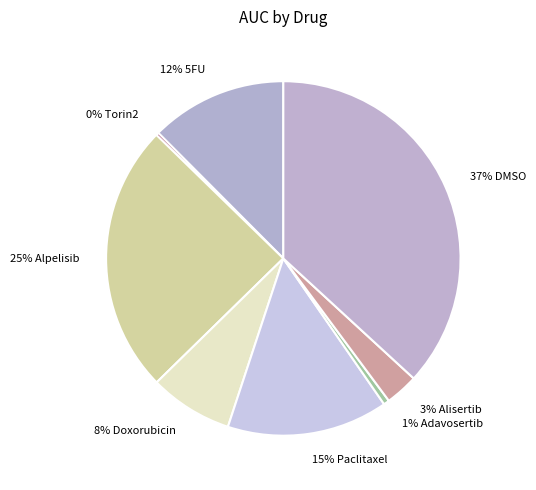

Is there any slice that represents more than half of the pie?

No